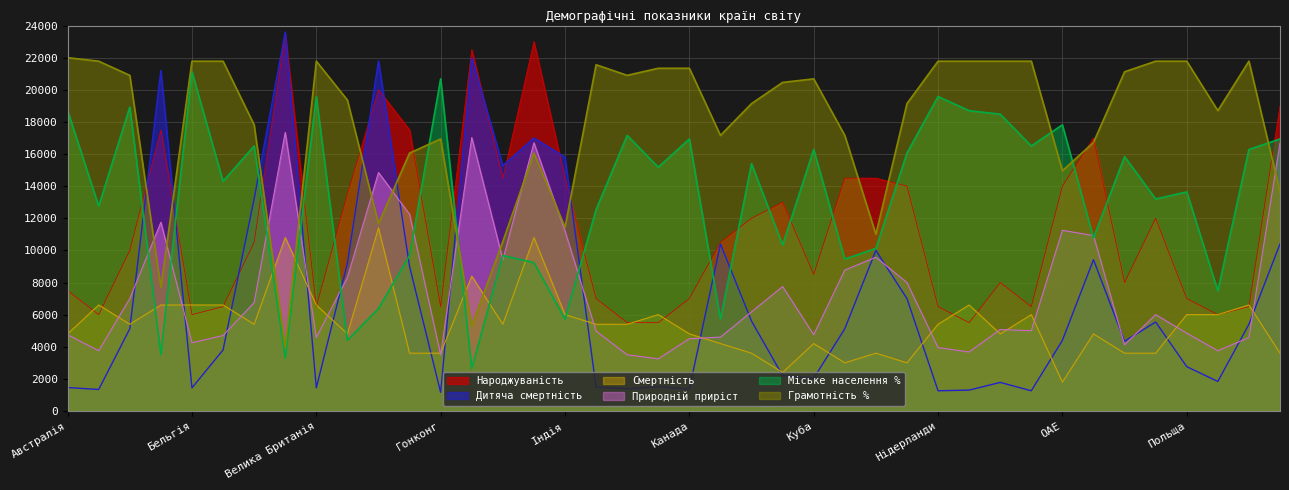

Does the chart display data point markers on the line(s)?

No